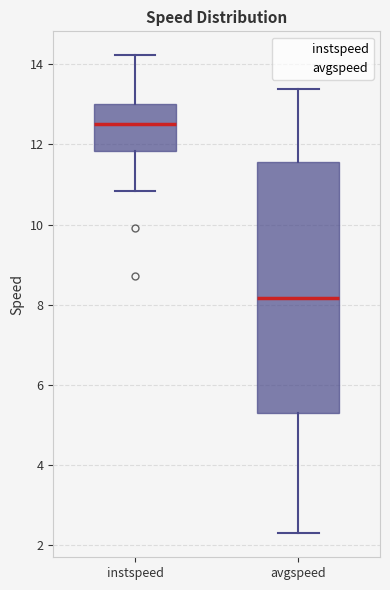

Comparing the boxes themselves (not the whiskers), which one is the tallest?

avgspeed